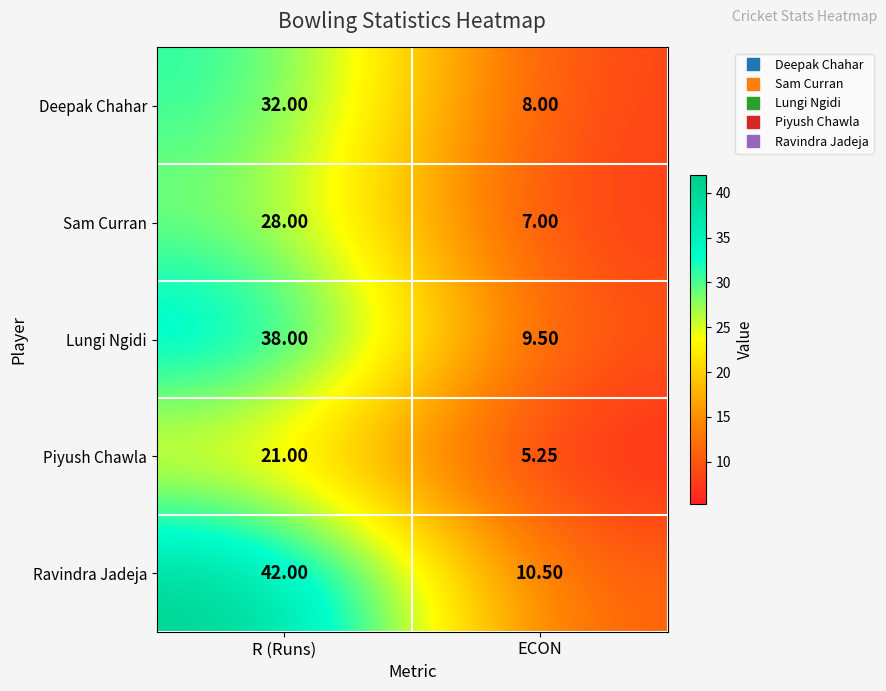

Which series has the largest range (max minus min)?

Ravindra Jadeja